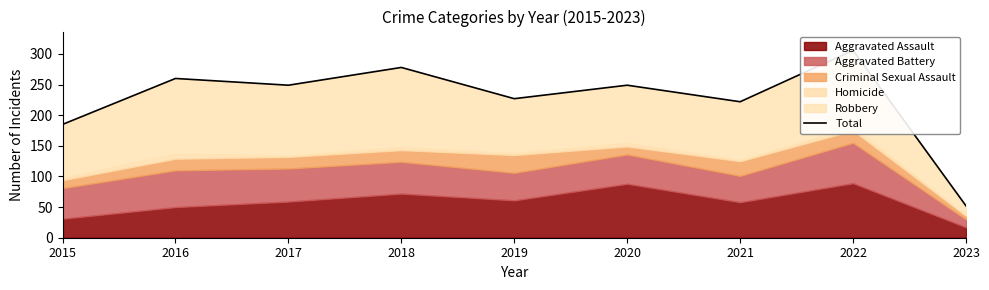

What is the minimum value shown in the chart?

52